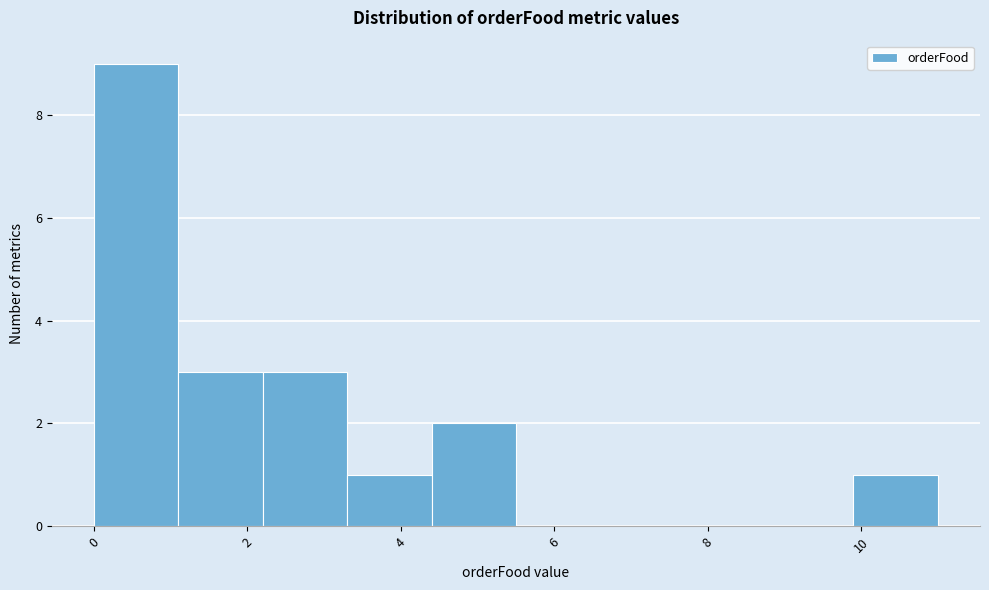

Reading left to right, list every bar in this chart as the range it spans on the x-axis followed by its height. Neither the bar edges nor the heights are printed on the chart, so give them approximately, as read against the axes.

0.0 to 1.1: 9
1.1 to 2.2: 3
2.2 to 3.3: 3
3.3 to 4.4: 1
4.4 to 5.5: 2
5.5 to 6.6: 0
6.6 to 7.7: 0
7.7 to 8.8: 0
8.8 to 9.9: 0
9.9 to 11.0: 1